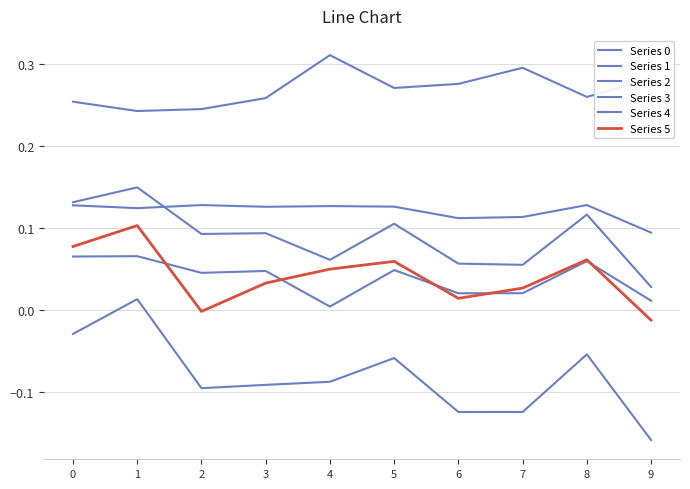

What is the maximum value for Series 1?

0.1